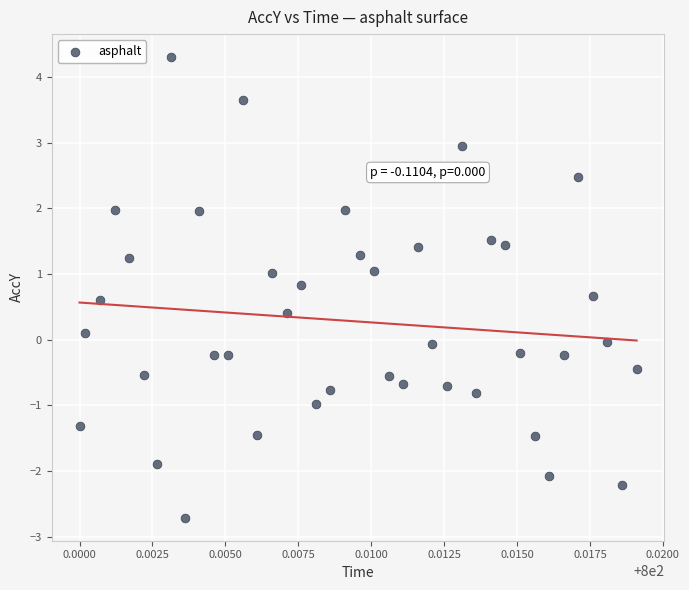

What is the range of Y values (max minus min)?

7.0